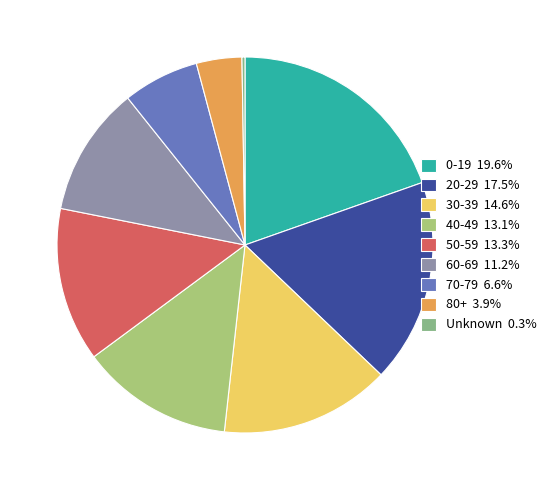

Which category has the biggest portion of the pie?

0-19